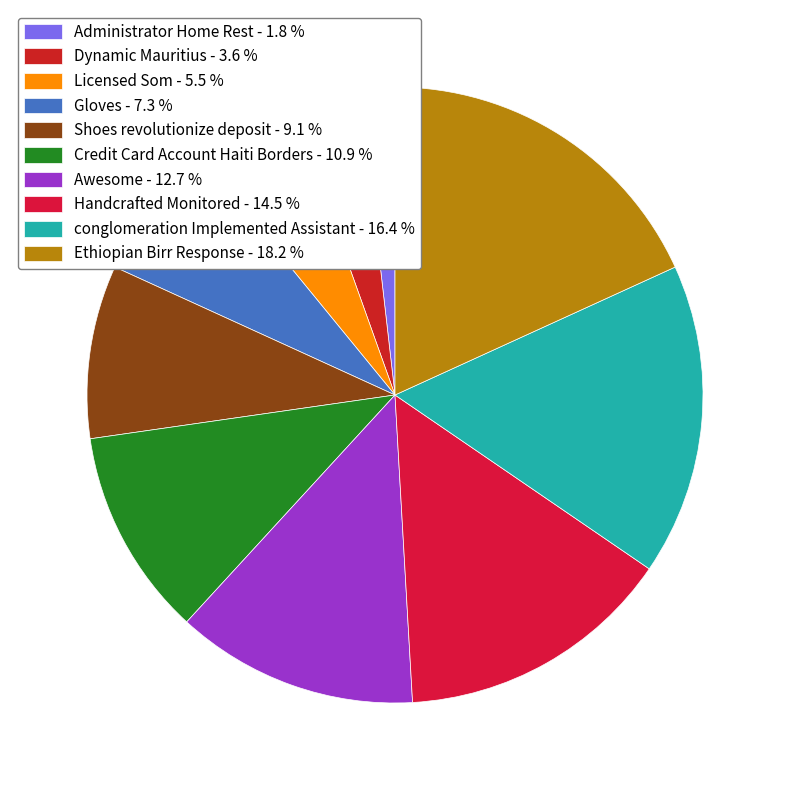

How many slices are in this pie chart?

10